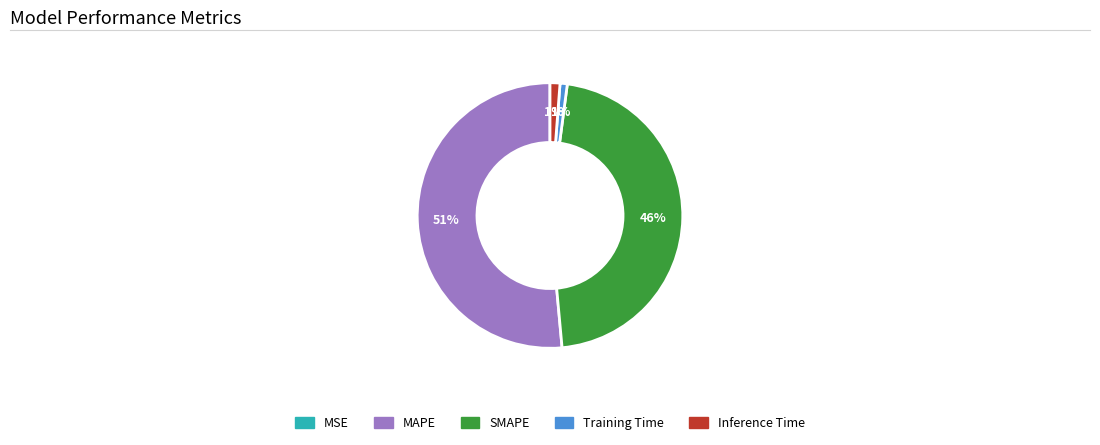

Which slice is the largest?

MAPE